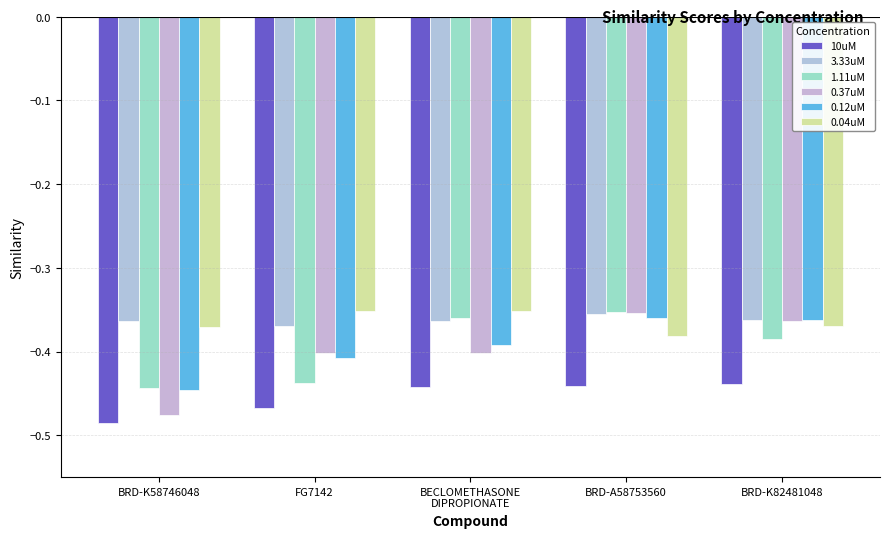

How many categories are shown in the chart?

5